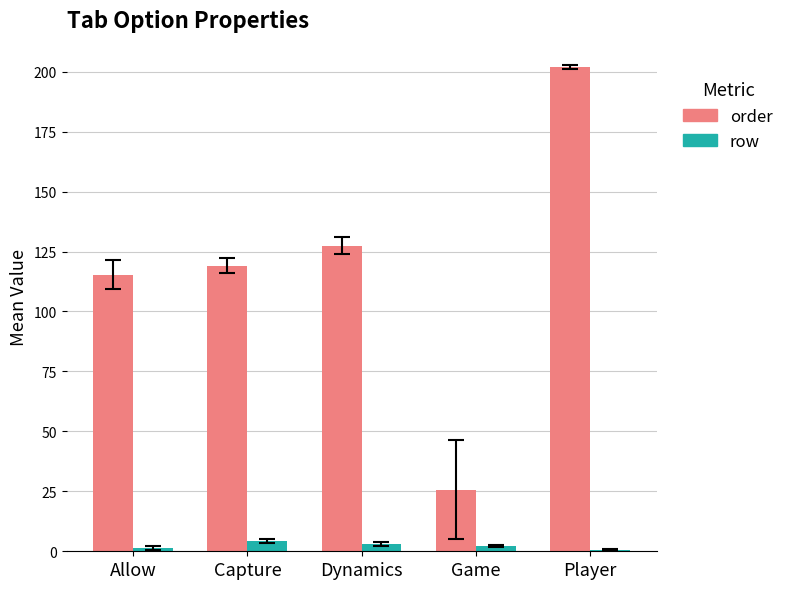

Is it true that order equals 25.6 at Game?

True